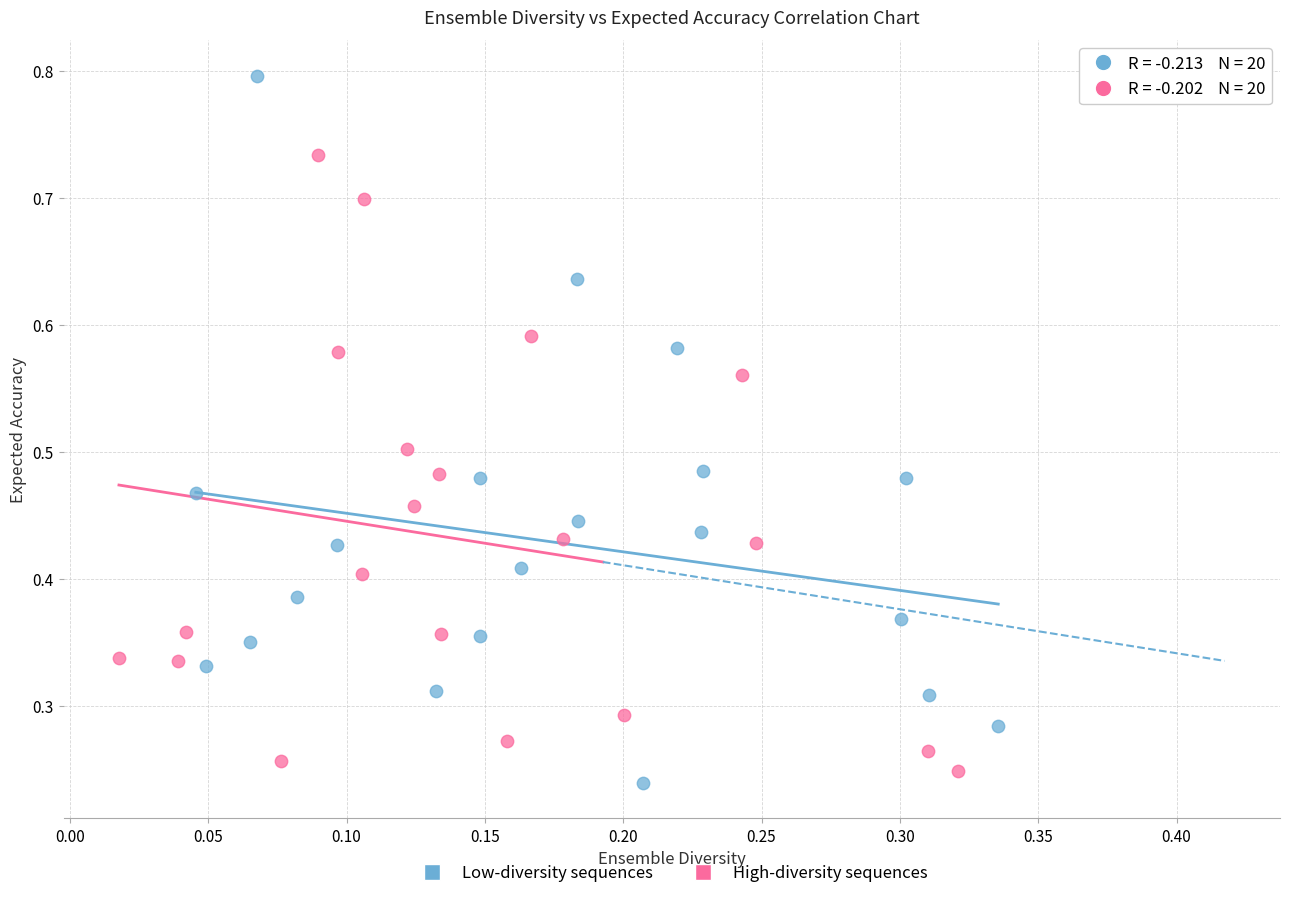

What are all the series names shown in the legend?

Low-diversity sequences, High-diversity sequences